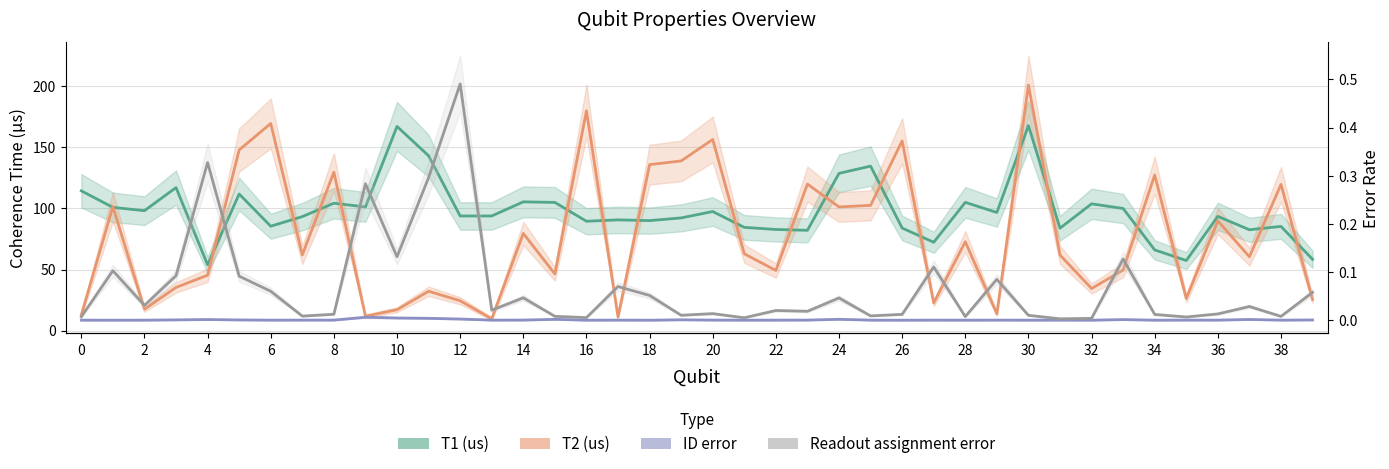

Rank the series by their maximum value, from highest to lowest.

T2 (us), T1 (us), Readout assignment error, ID error